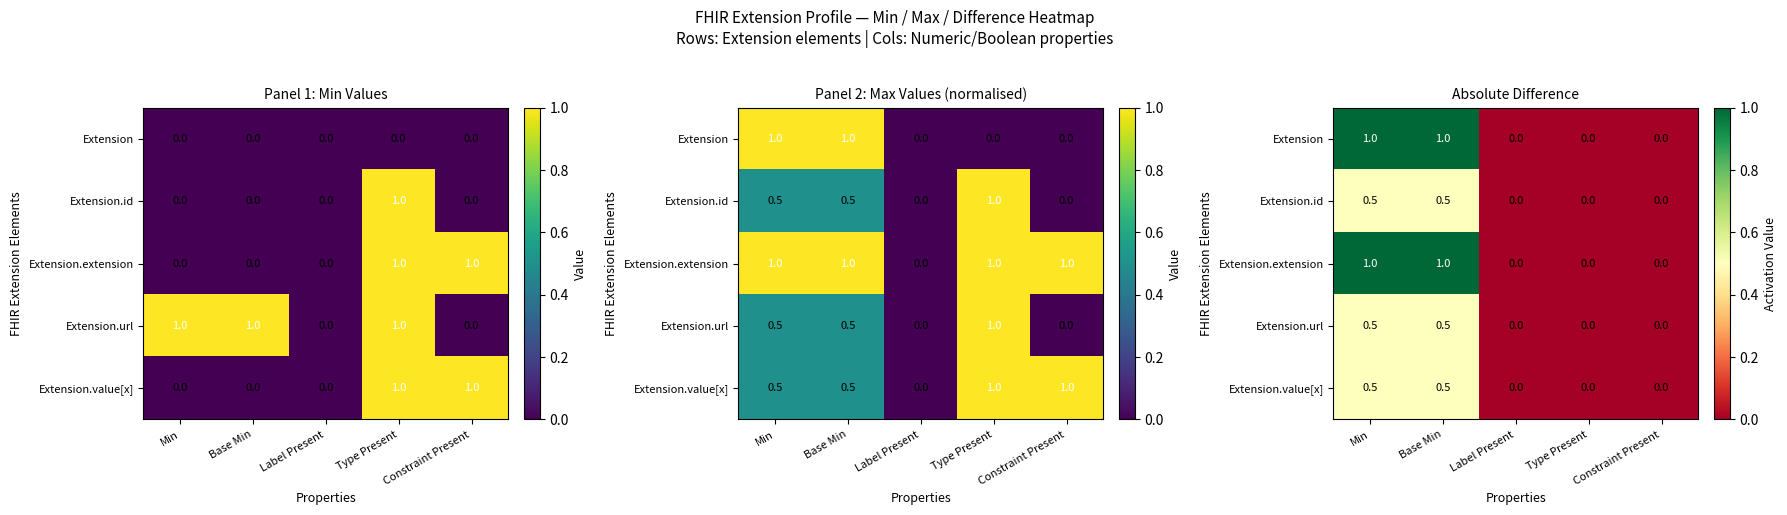

How many values in Extension.extension are above zero?

2